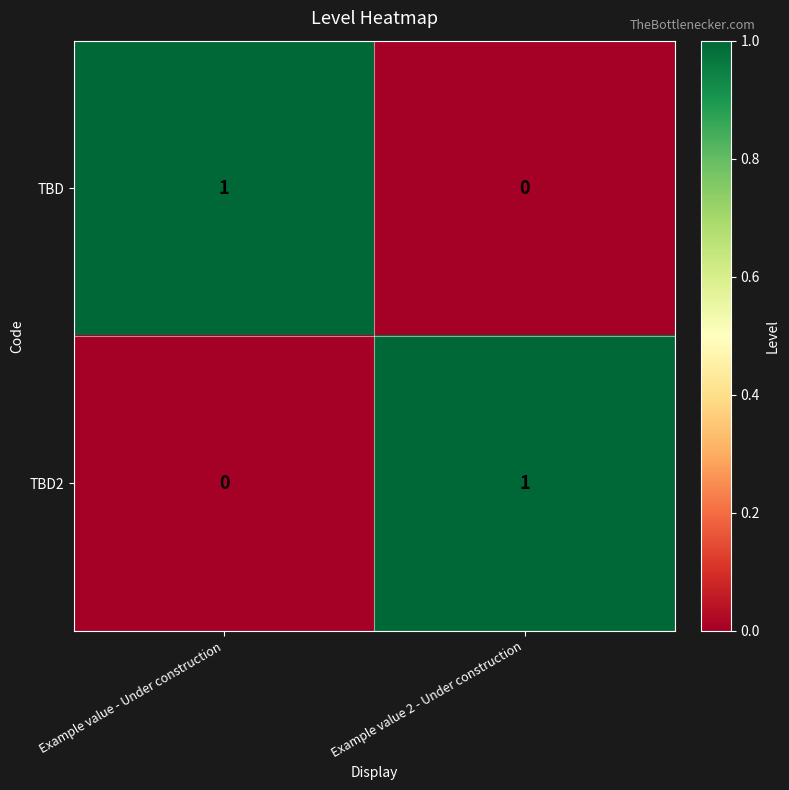

At Example value - Under construction, list the series in order from largest to smallest.

TBD, TBD2